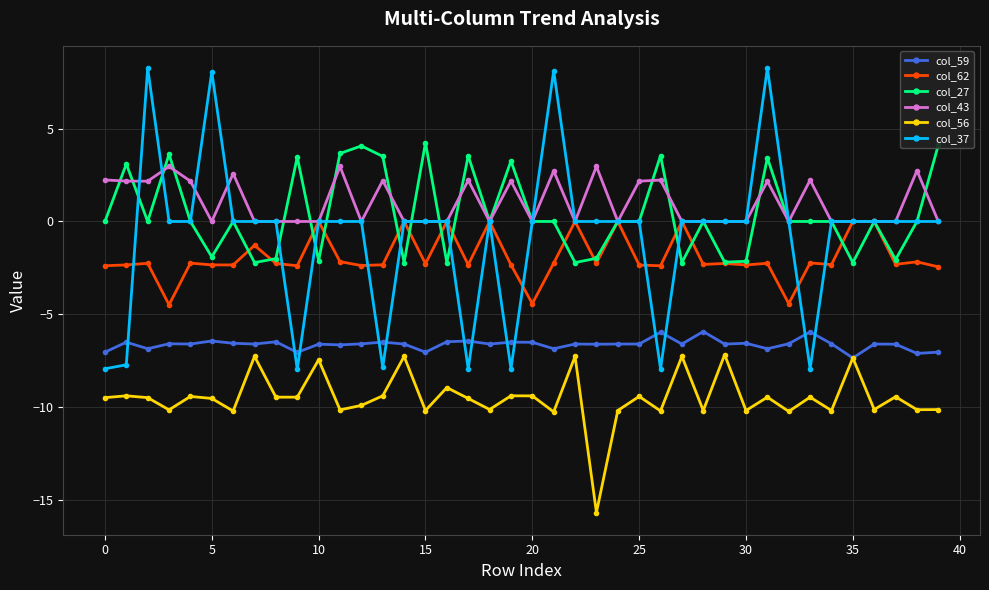

What is the smallest value displayed?

-15.7